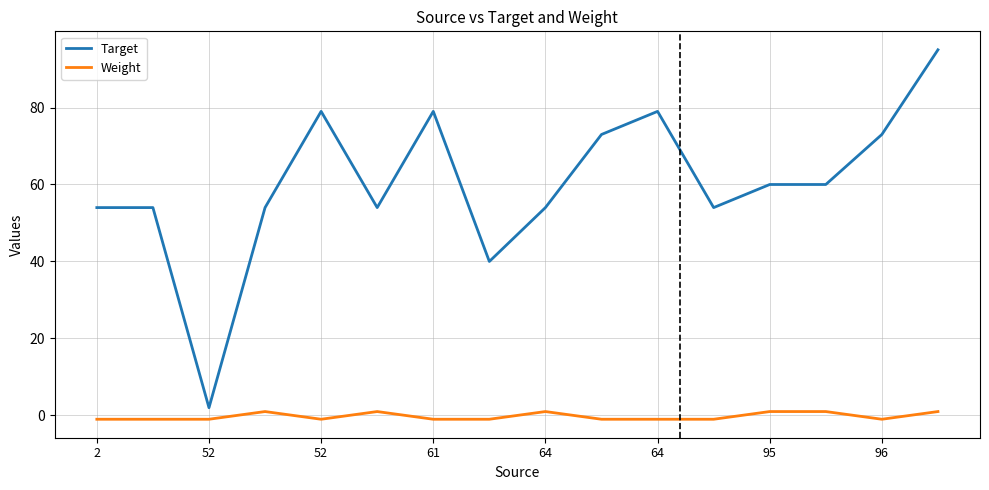

What is the average value of the Target series?

60